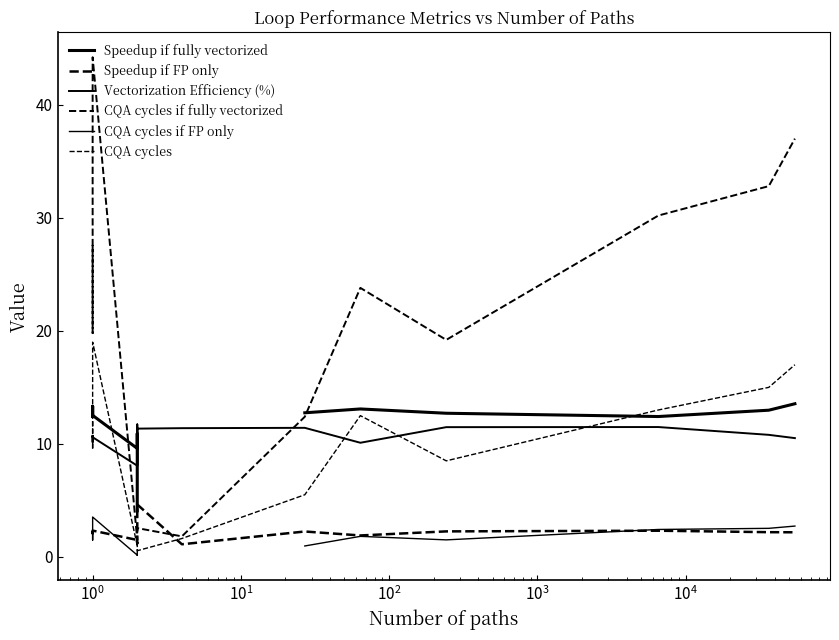

What is the label of the 11th point from the right?

$\mathdefault{10^{4}}$